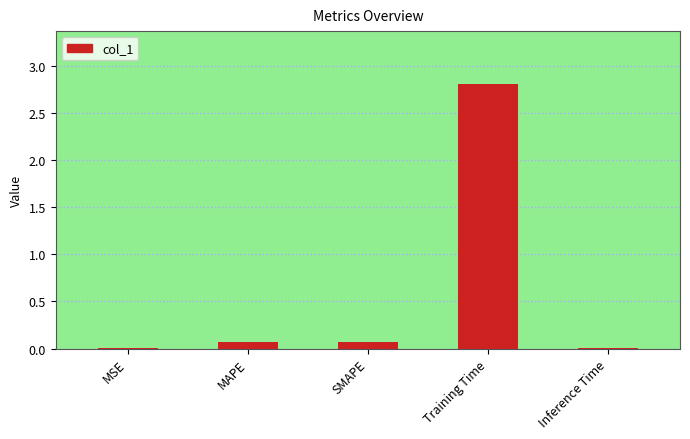

Are the bars grouped side by side (vs. stacked)?

No